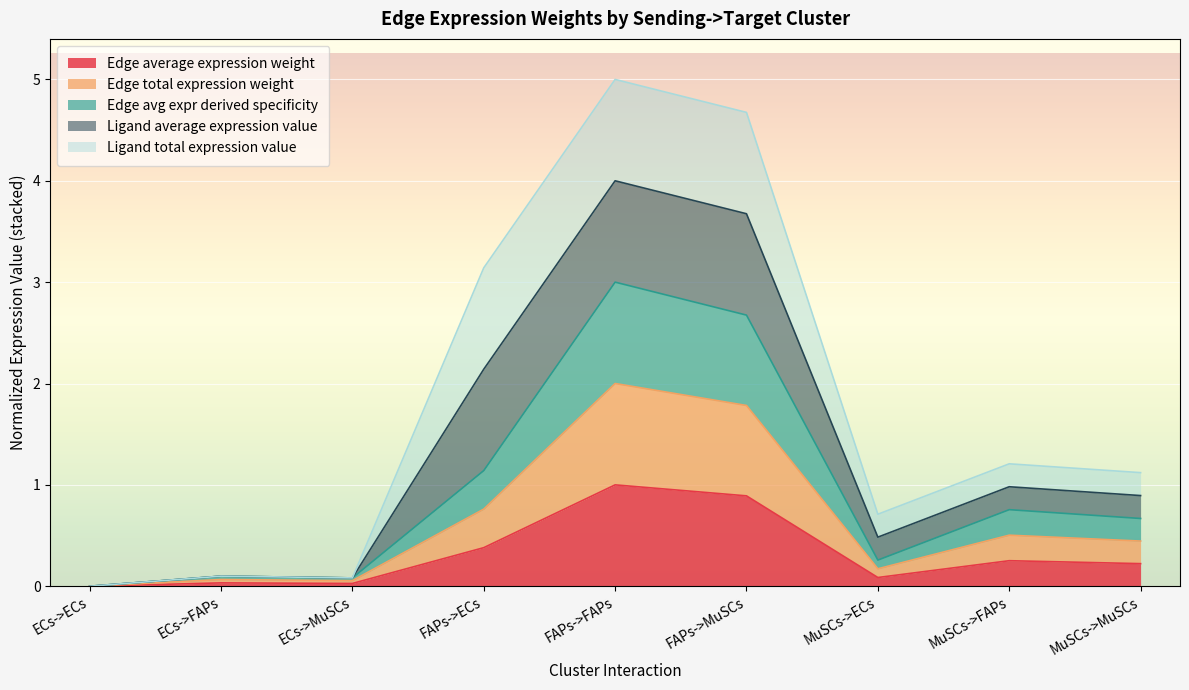

Which series has the largest range (max minus min)?

Edge avg expr derived specificity